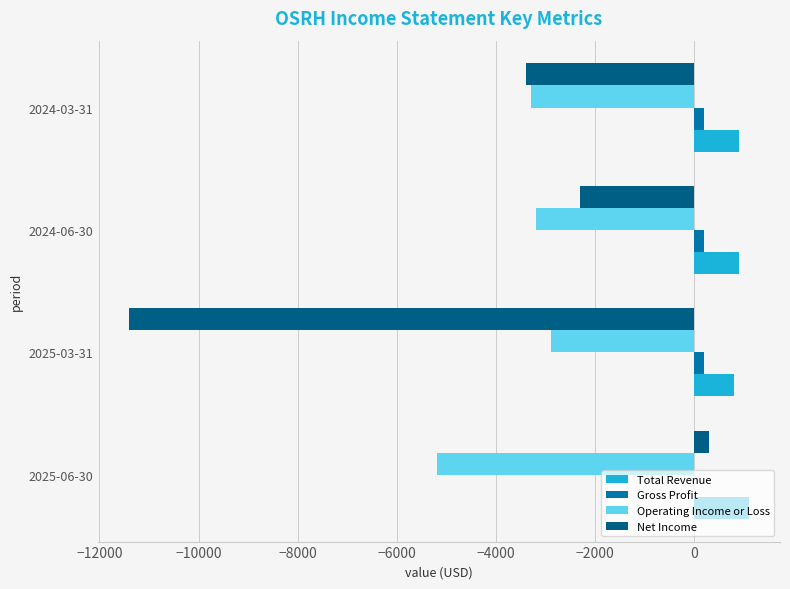

What is the total value across all series at 2025-06-30?

-3800